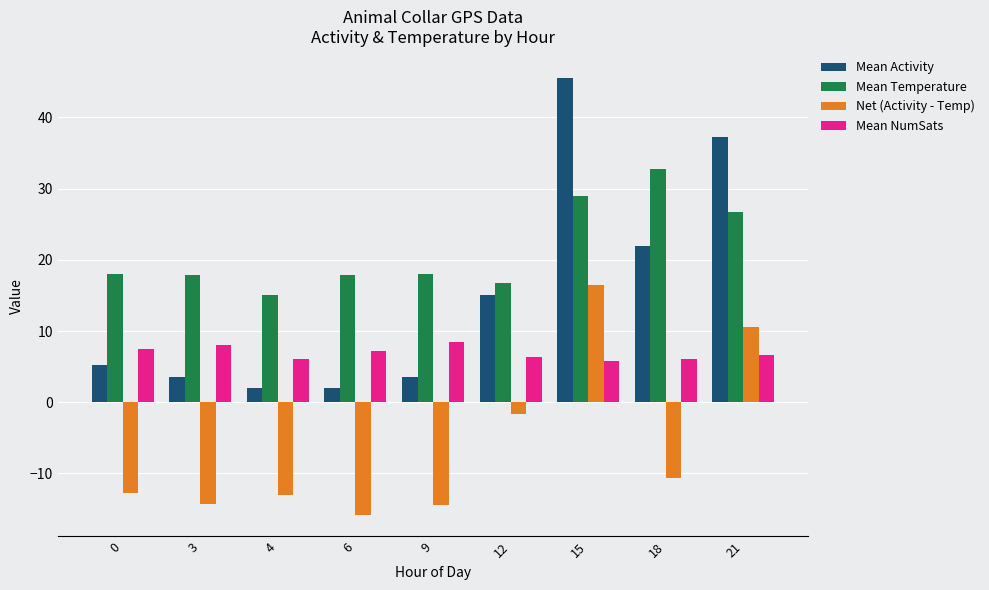

Which category has the highest value in the Mean Activity series?

15